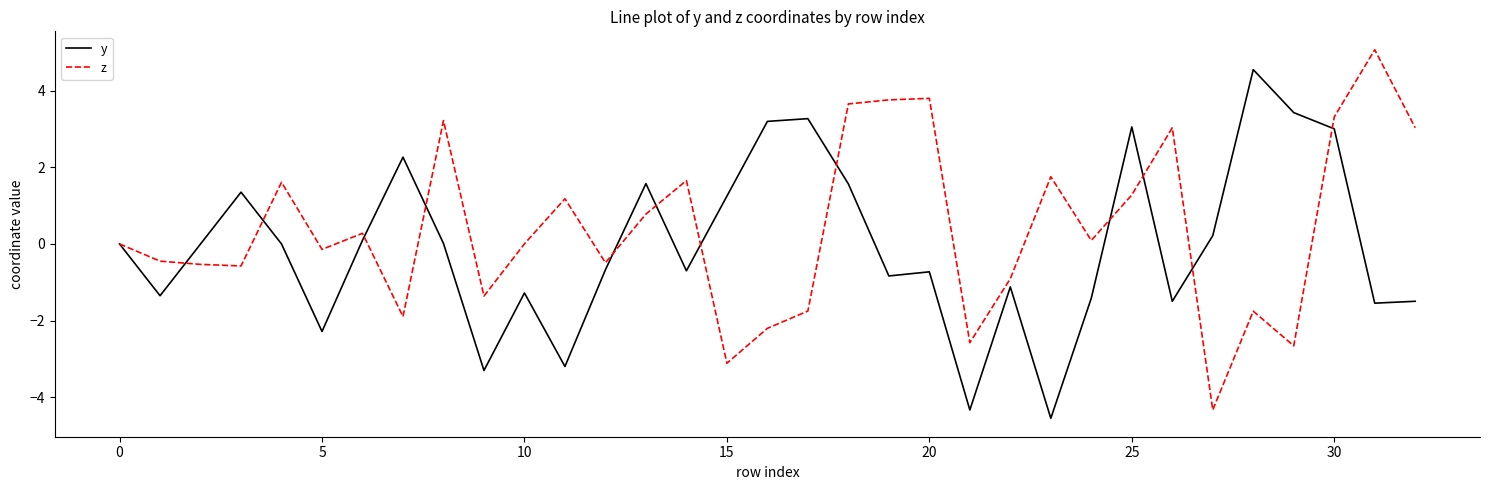

Rank the series by their maximum value, from lowest to highest.

y, z